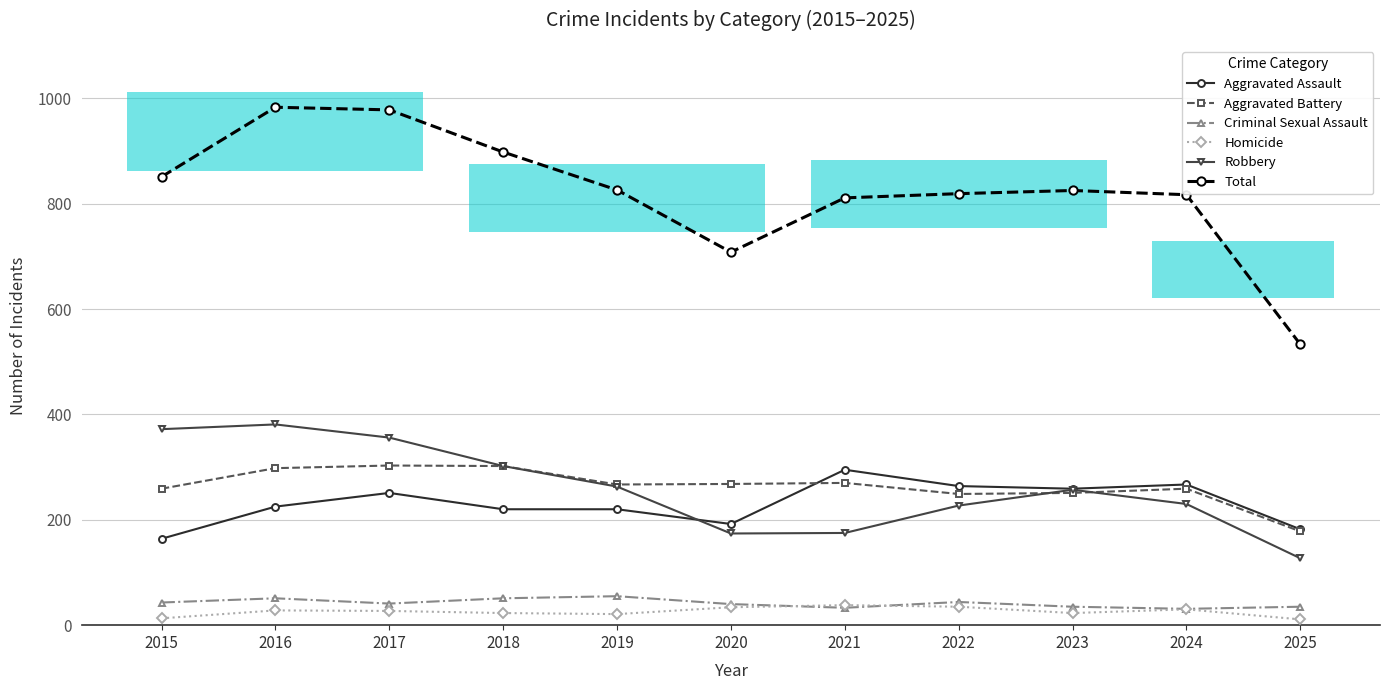

True or false: Total and Criminal Sexual Assault intersect in this chart.

False